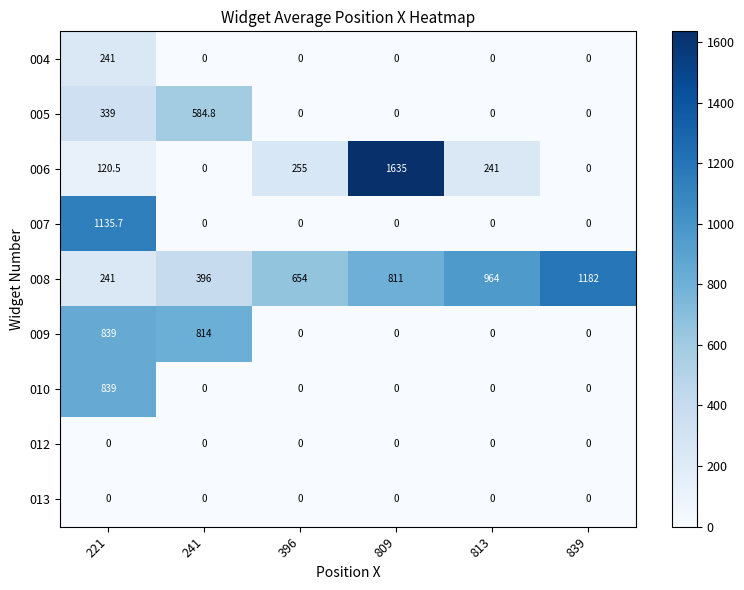

What is the greatest value displayed?

1635.0